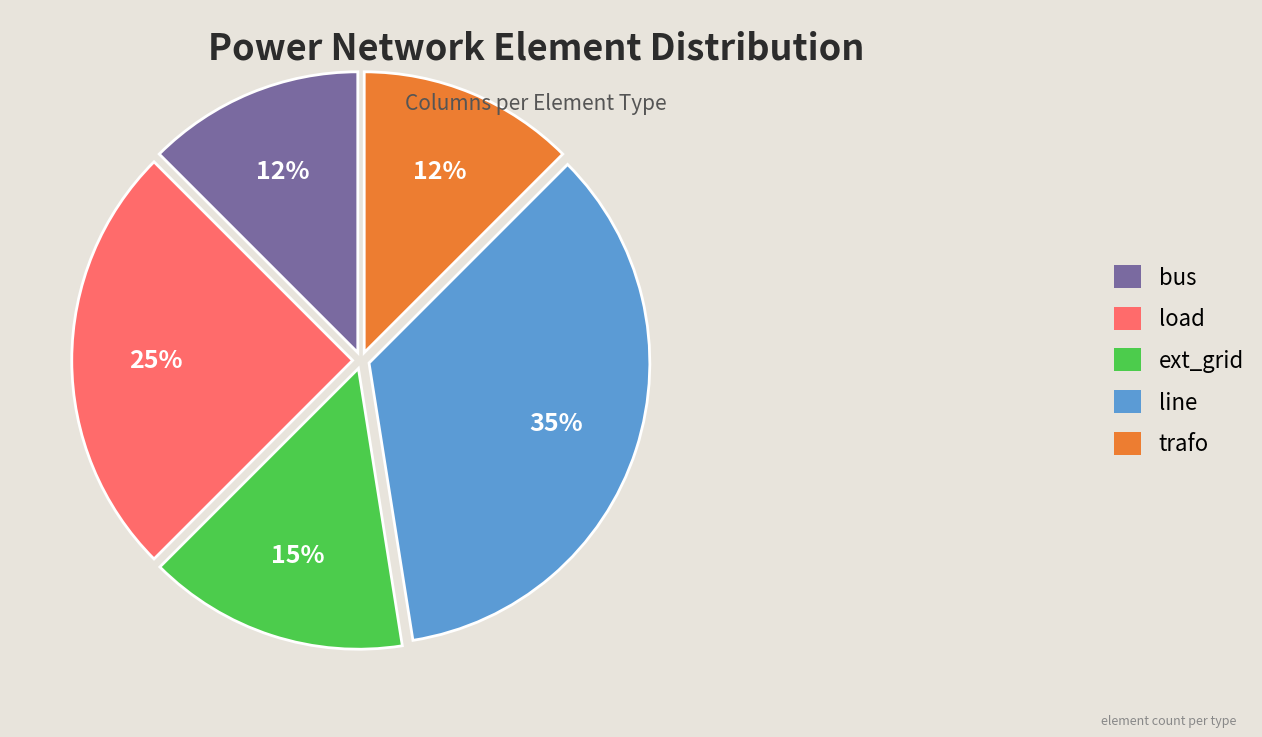

To the nearest percent, what percentage of the pie is ext_grid?

15%